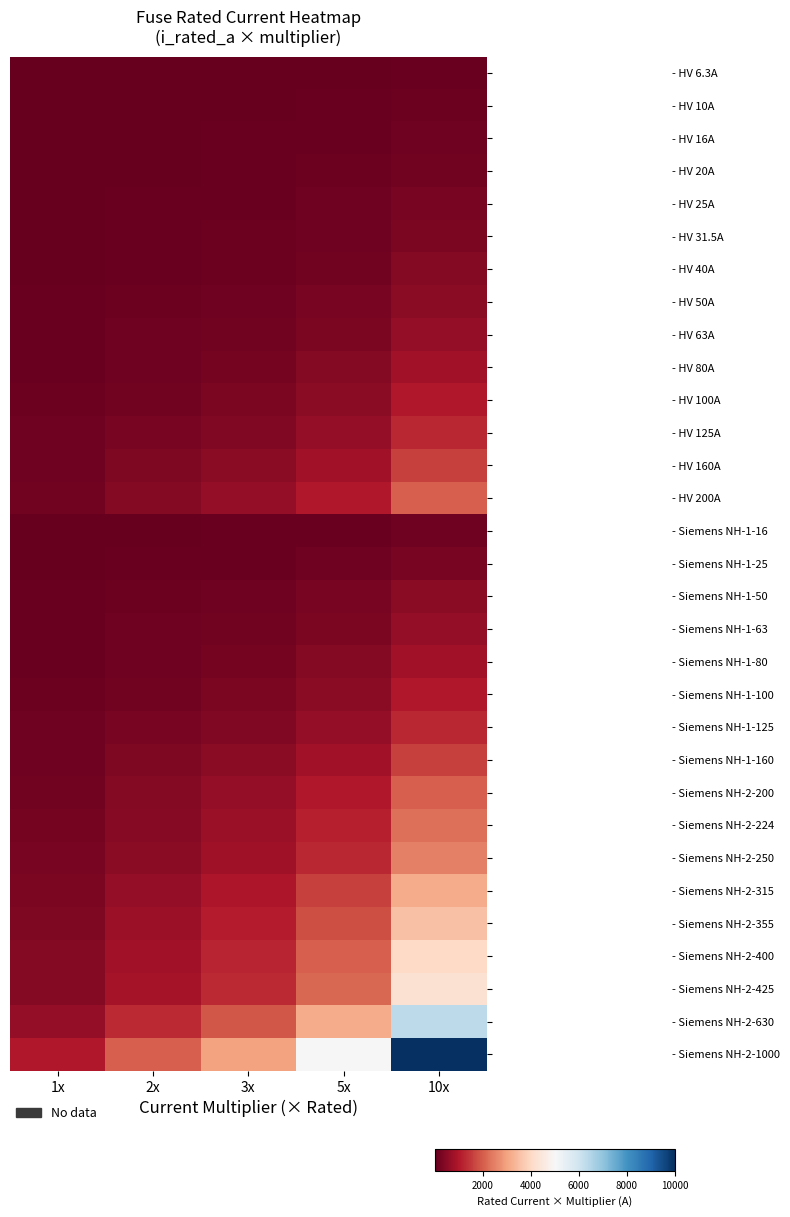

Reading left to right, extract all data points from this chart.

- HV 6.3A: 1x=6.3	2x=12.6	3x=18.9	5x=31.5	10x=63.0
- HV 10A: 1x=10.0	2x=20.0	3x=30.0	5x=50.0	10x=100.0
- HV 16A: 1x=16.0	2x=32.0	3x=48.0	5x=80.0	10x=160.0
- HV 20A: 1x=20.0	2x=40.0	3x=60.0	5x=100.0	10x=200.0
- HV 25A: 1x=25.0	2x=50.0	3x=75.0	5x=125.0	10x=250.0
- HV 31.5A: 1x=31.5	2x=63.0	3x=94.5	5x=157.5	10x=315.0
- HV 40A: 1x=40.0	2x=80.0	3x=120.0	5x=200.0	10x=400.0
- HV 50A: 1x=50.0	2x=100.0	3x=150.0	5x=250.0	10x=500.0
- HV 63A: 1x=63.0	2x=126.0	3x=189.0	5x=315.0	10x=630.0
- HV 80A: 1x=80.0	2x=160.0	3x=240.0	5x=400.0	10x=800.0
- HV 100A: 1x=100.0	2x=200.0	3x=300.0	5x=500.0	10x=1000.0
- HV 125A: 1x=125.0	2x=250.0	3x=375.0	5x=625.0	10x=1250.0
- HV 160A: 1x=160.0	2x=320.0	3x=480.0	5x=800.0	10x=1600.0
- HV 200A: 1x=200.0	2x=400.0	3x=600.0	5x=1000.0	10x=2000.0
- Siemens NH-1-16: 1x=16.0	2x=32.0	3x=48.0	5x=80.0	10x=160.0
- Siemens NH-1-25: 1x=25.0	2x=50.0	3x=75.0	5x=125.0	10x=250.0
- Siemens NH-1-50: 1x=50.0	2x=100.0	3x=150.0	5x=250.0	10x=500.0
- Siemens NH-1-63: 1x=63.0	2x=126.0	3x=189.0	5x=315.0	10x=630.0
- Siemens NH-1-80: 1x=80.0	2x=160.0	3x=240.0	5x=400.0	10x=800.0
- Siemens NH-1-100: 1x=100.0	2x=200.0	3x=300.0	5x=500.0	10x=1000.0
- Siemens NH-1-125: 1x=125.0	2x=250.0	3x=375.0	5x=625.0	10x=1250.0
- Siemens NH-1-160: 1x=160.0	2x=320.0	3x=480.0	5x=800.0	10x=1600.0
- Siemens NH-2-200: 1x=200.0	2x=400.0	3x=600.0	5x=1000.0	10x=2000.0
- Siemens NH-2-224: 1x=224.0	2x=448.0	3x=672.0	5x=1120.0	10x=2240.0
- Siemens NH-2-250: 1x=250.0	2x=500.0	3x=750.0	5x=1250.0	10x=2500.0
- Siemens NH-2-315: 1x=315.0	2x=630.0	3x=945.0	5x=1575.0	10x=3150.0
- Siemens NH-2-355: 1x=355.0	2x=710.0	3x=1065.0	5x=1775.0	10x=3550.0
- Siemens NH-2-400: 1x=400.0	2x=800.0	3x=1200.0	5x=2000.0	10x=4000.0
- Siemens NH-2-425: 1x=425.0	2x=850.0	3x=1275.0	5x=2125.0	10x=4250.0
- Siemens NH-2-630: 1x=630.0	2x=1260.0	3x=1890.0	5x=3150.0	10x=6300.0
- Siemens NH-2-1000: 1x=1000.0	2x=2000.0	3x=3000.0	5x=5000.0	10x=10000.0